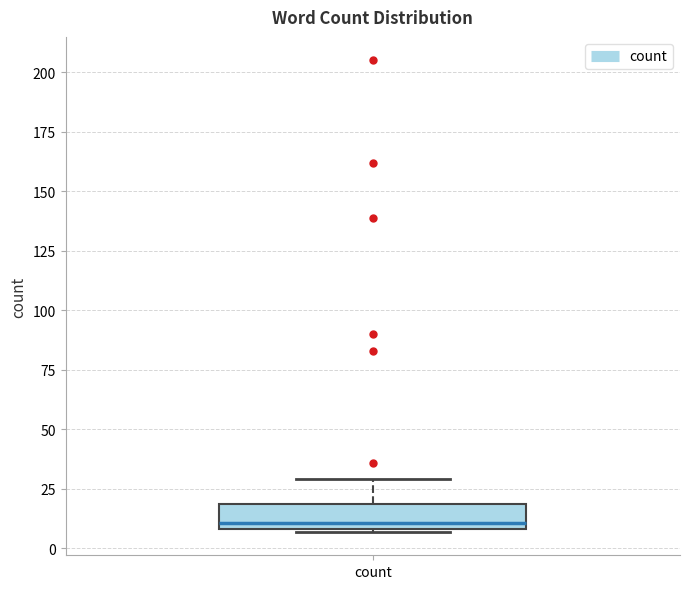

Where is the upper edge of the box for count on the y-axis? The values are not printed on the chart, so give them approximately, as read against the axis.

20